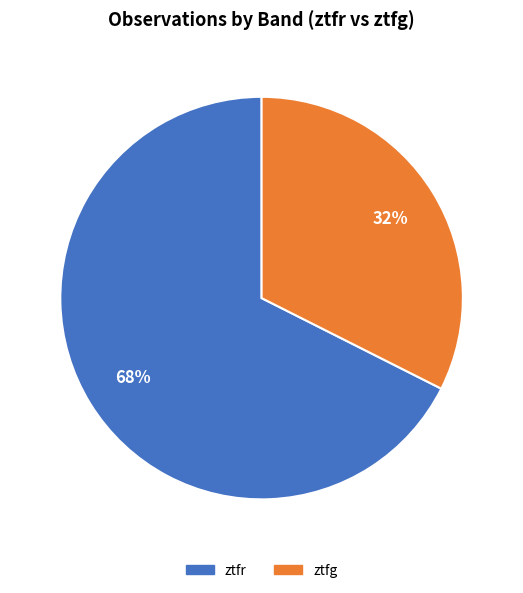

Is ztfr the majority of the pie?

Yes